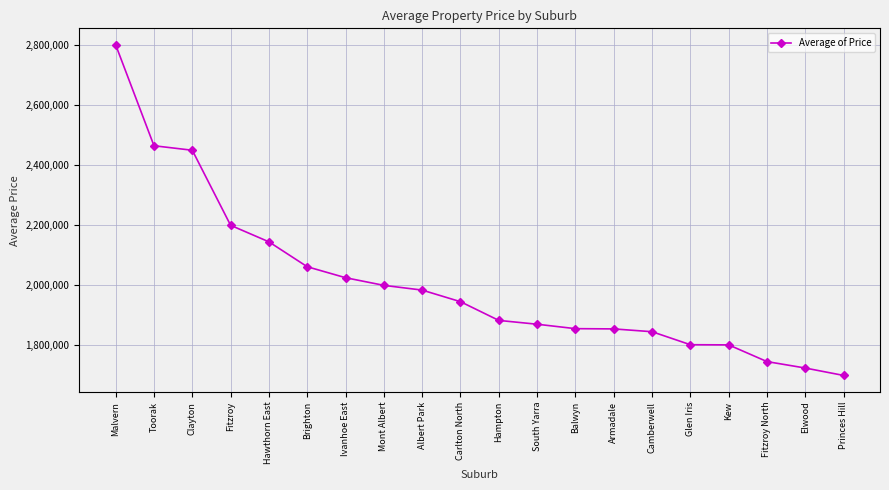

What is the sum of all values?

40163690